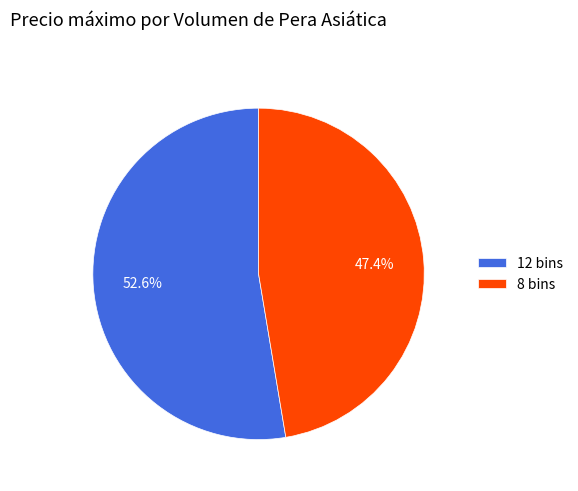

Does any single category account for the majority?

Yes